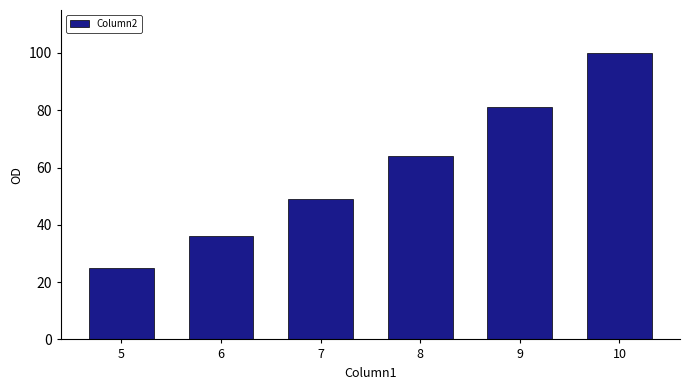

What is the difference between the values at 8 and 10?

36